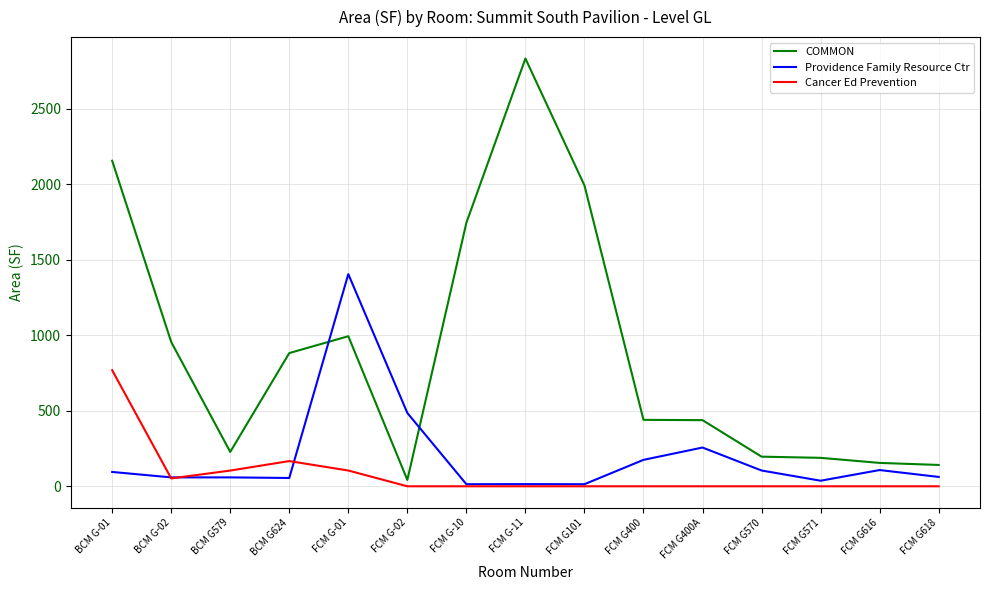

Is it true that Cancer Ed Prevention equals -311.8 at FCM G616?

False